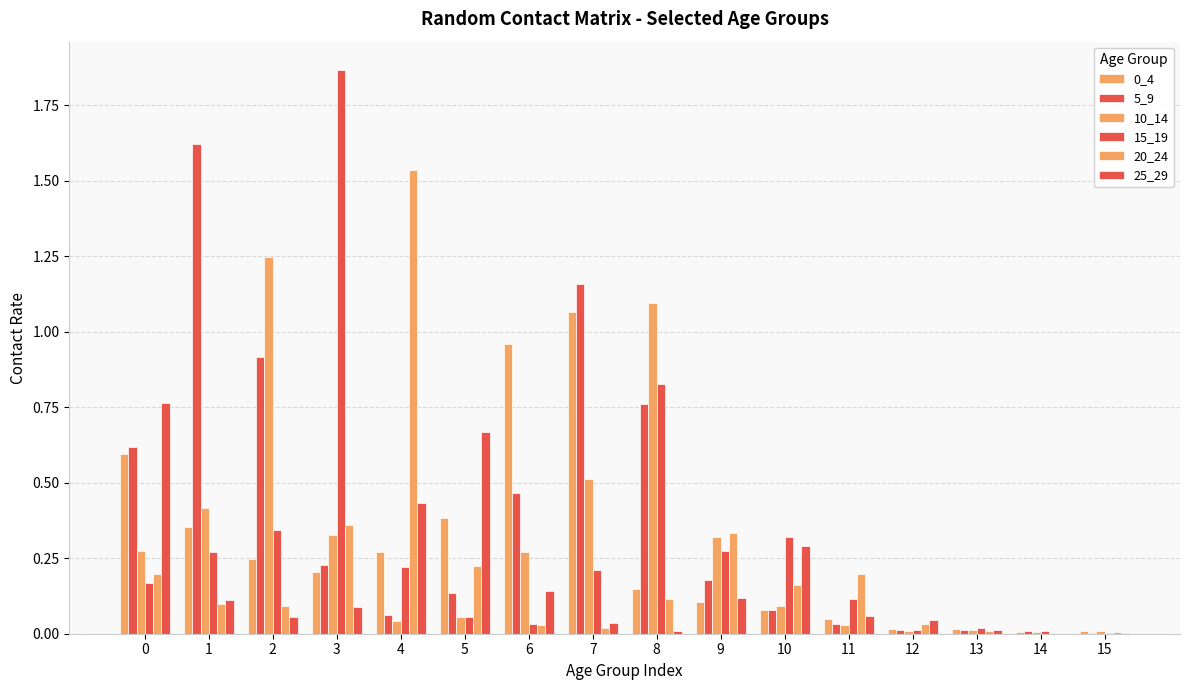

Between 10 and 11, which is larger?

10